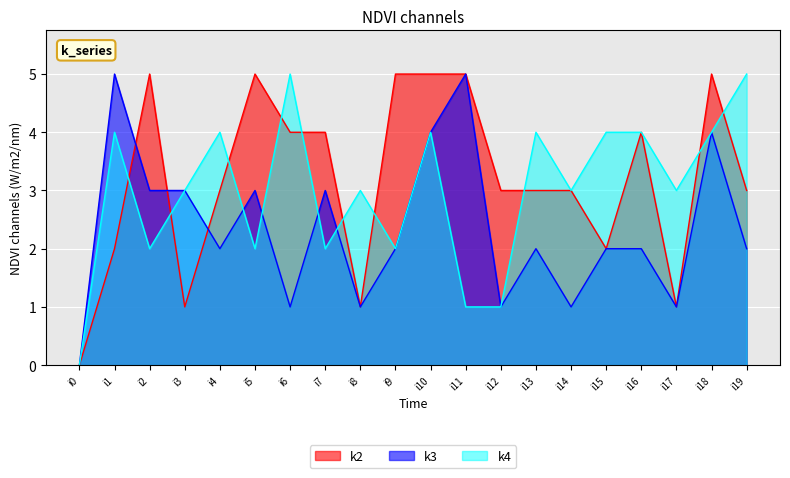

Reading left to right, list all the values displayed in this chart.

k2: 0	2	5	1	3	5	4	4	1	5	5	5	3	3	3	2	4	1	5	3
k3: 0	5	3	3	2	3	1	3	1	2	4	5	1	2	1	2	2	1	4	2
k4: 0	4	2	3	4	2	5	2	3	2	4	1	1	4	3	4	4	3	4	5